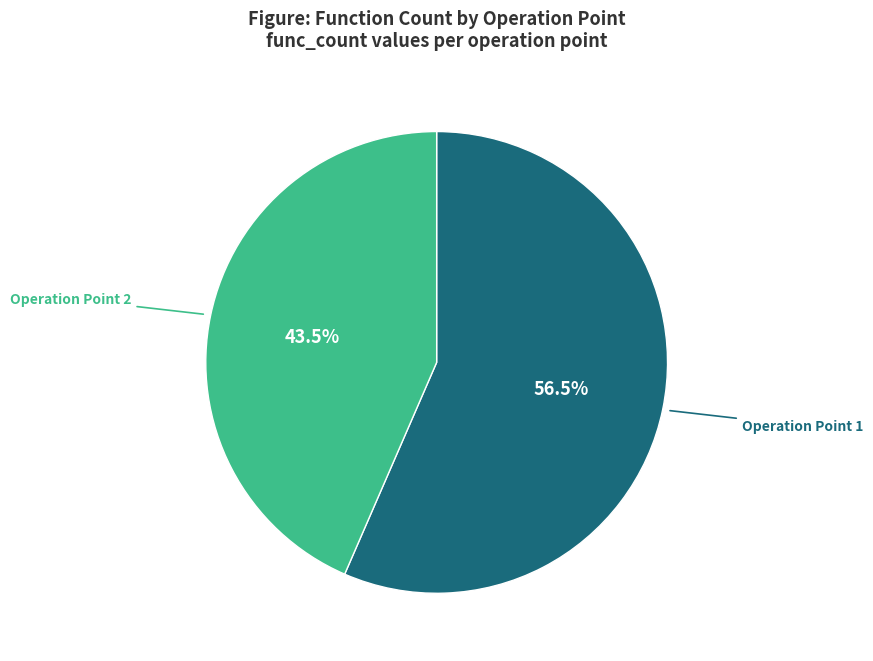

Which slice represents more than half of the pie?

Operation Point 1